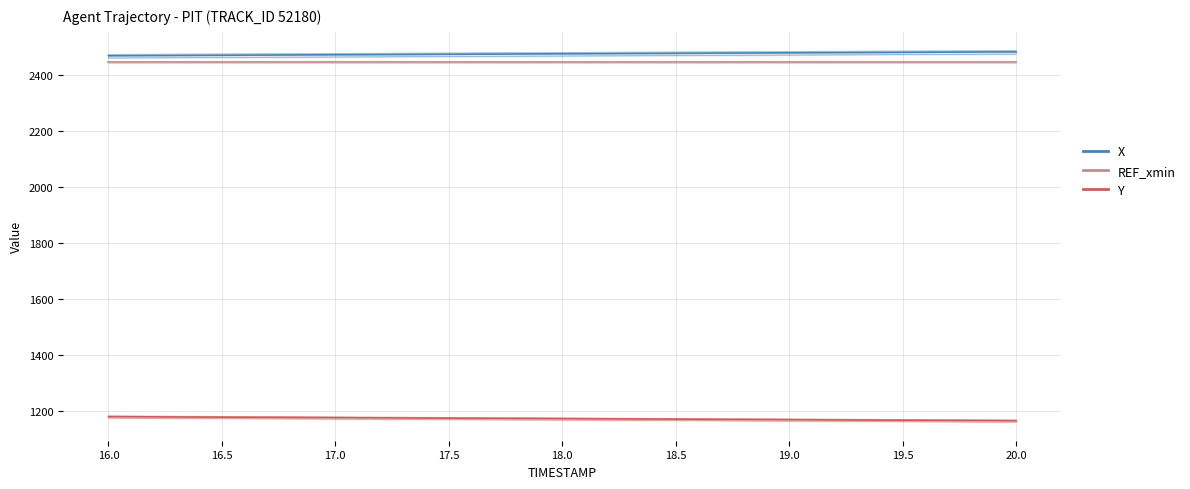

How many data points in X are less than 2476?

4